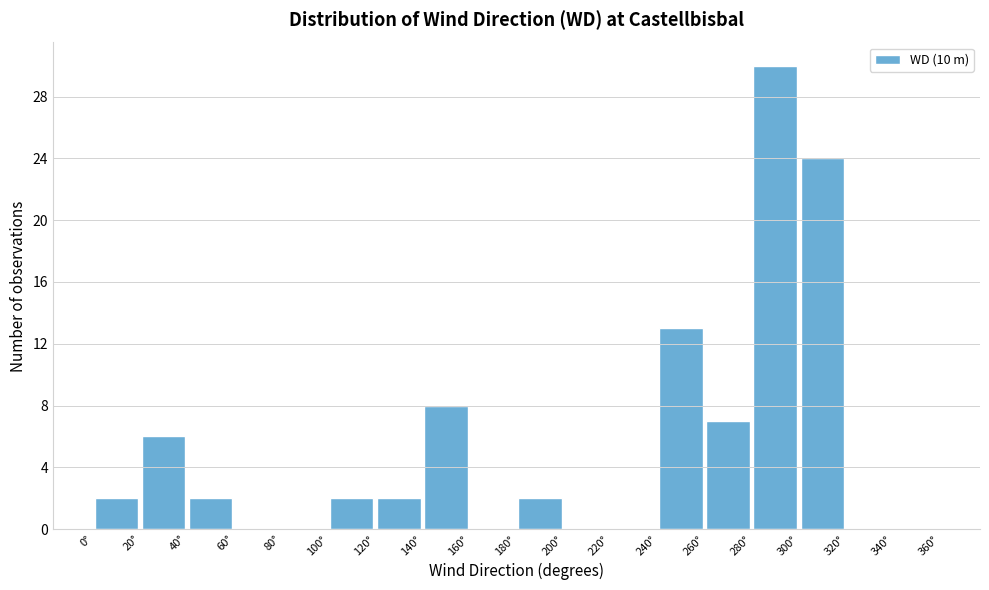

Over which range of the x-axis is the bar tallest?

280 to 300